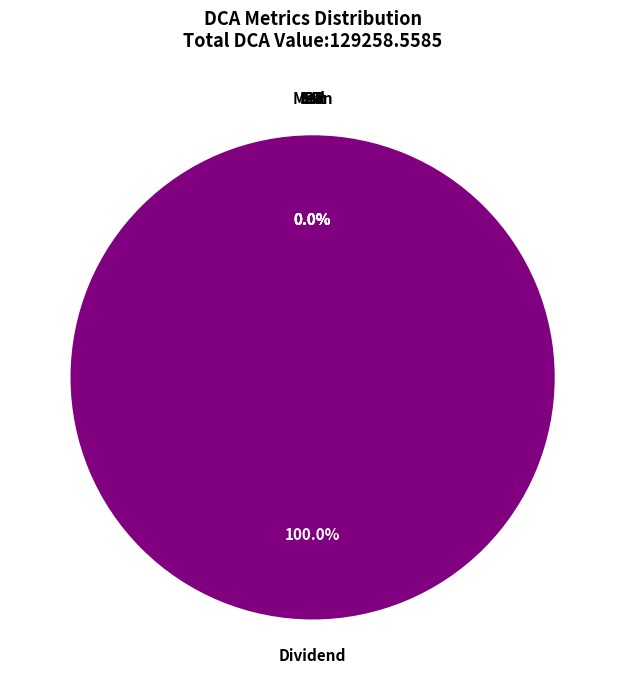

Is there a majority slice in this chart?

Yes